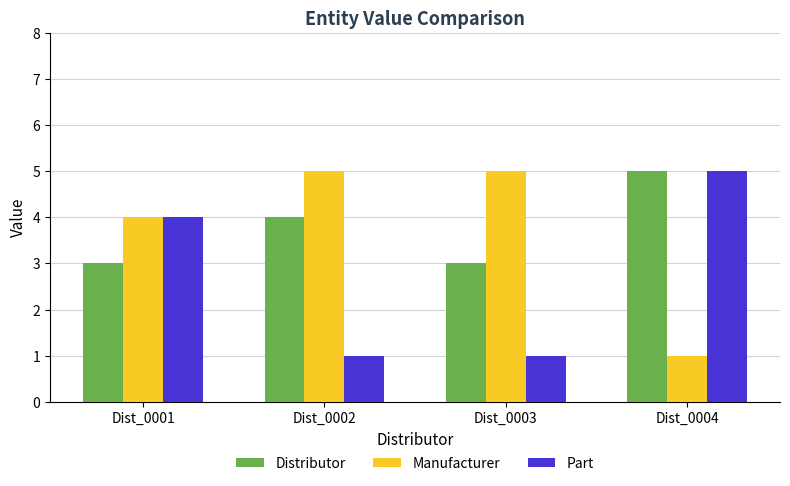

What is the minimum value for Distributor?

3